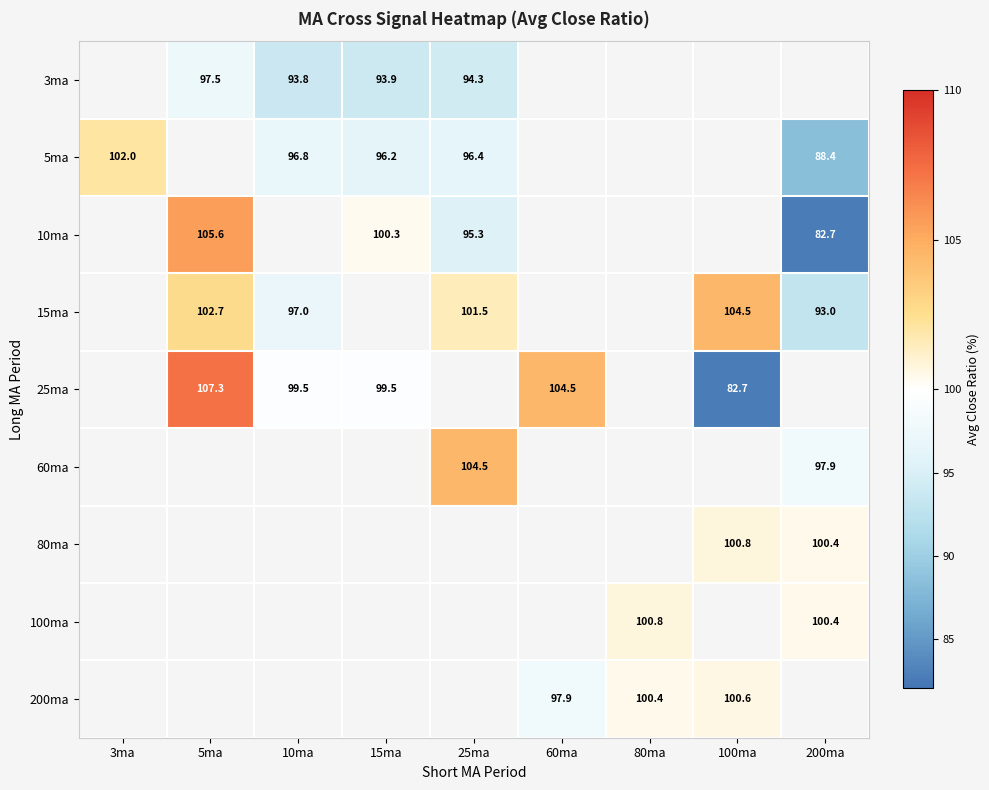

How many categories are shown in the chart?

9